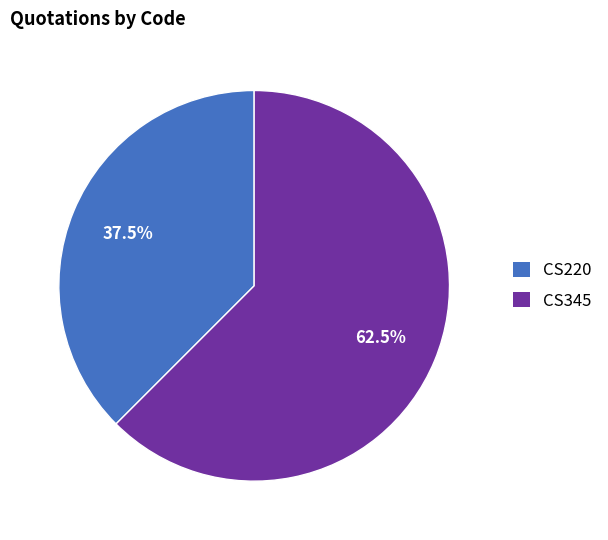

Which category accounts for the majority?

CS345